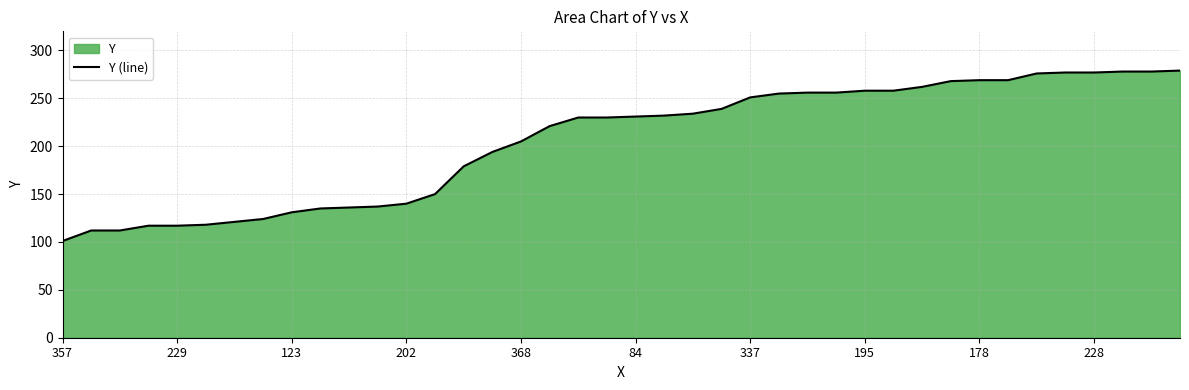

Reading right to left, list all the values displayed in this chart.

279	278	278	277	277	276	269	269	268	262	258	258	256	256	255	251	239	234	232	231	230	230	221	205	194	179	150	140	137	136	135	131	124	121	118	117	117	112	112	101